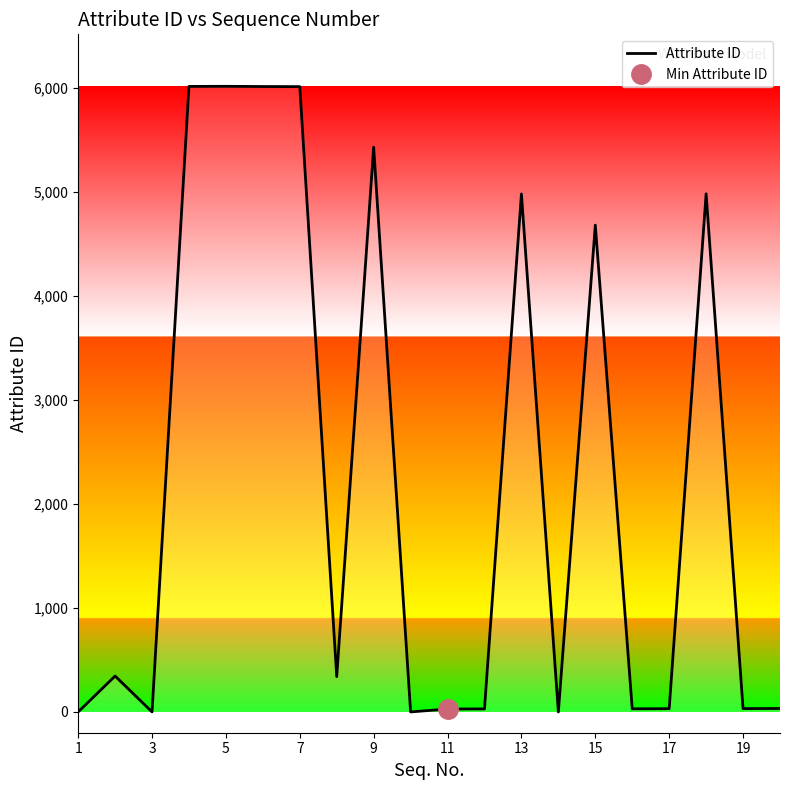

What is the highest value of the Attribute ID series?

6017